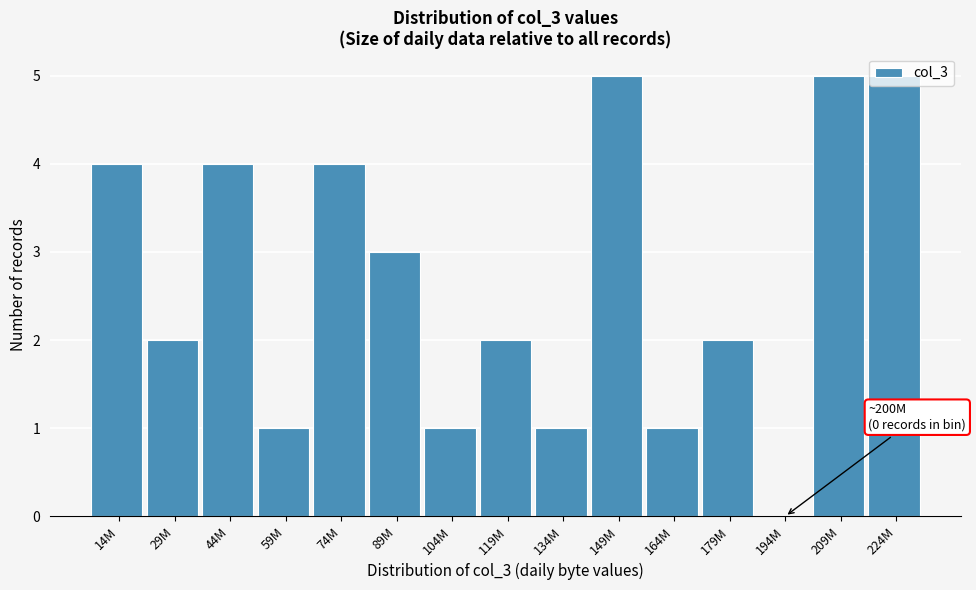

Which has a higher value, 119M or 224M?

224M